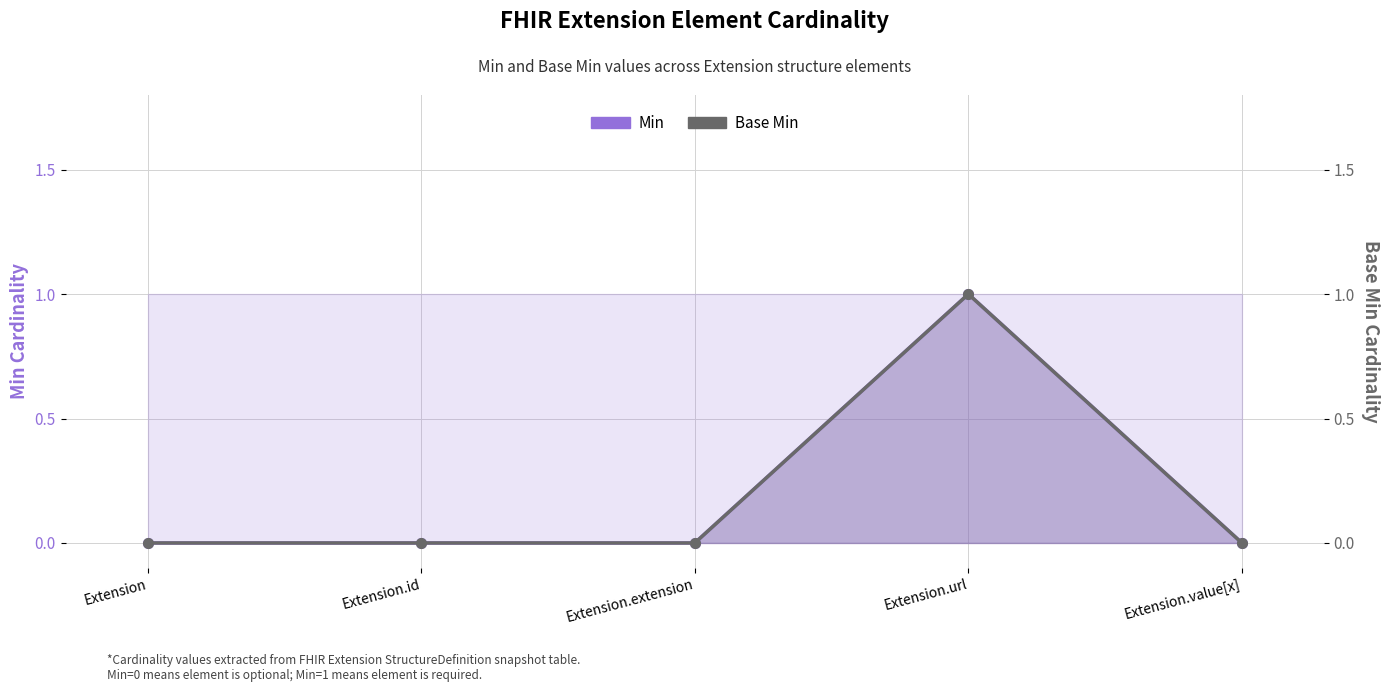

Between Extension and Extension.value[x], which is larger?

Extension